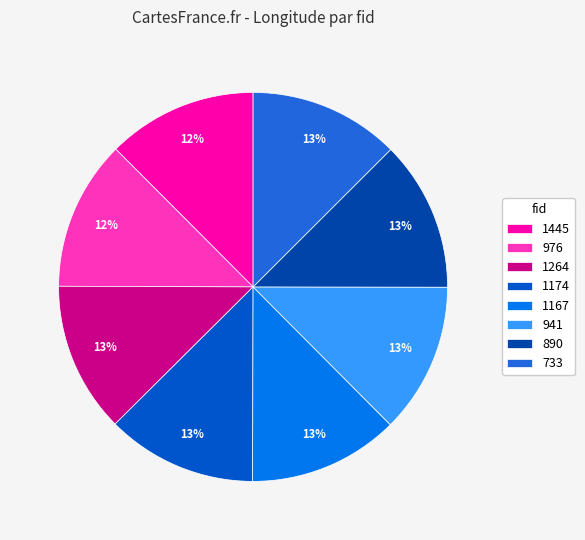

To the nearest percent, what is the combined percentage of 1174 and 1167?

25%